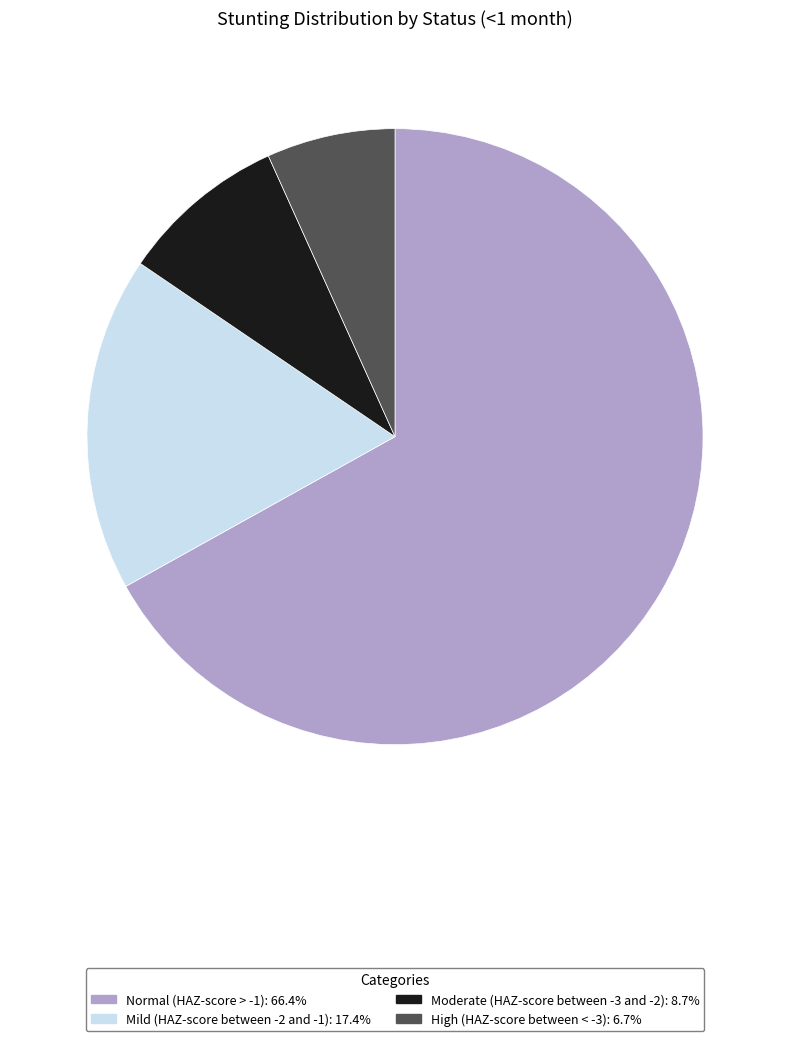

Rank the categories by value from lowest to highest.

High (HAZ-score between < -3), Moderate (HAZ-score between -3 and -2), Mild (HAZ-score between -2 and -1), Normal (HAZ-score > -1)